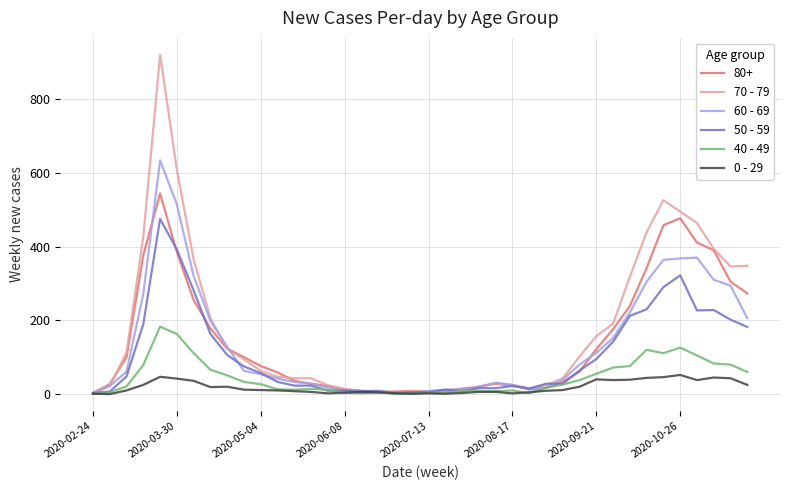

Which series has the largest range (max minus min)?

70 - 79